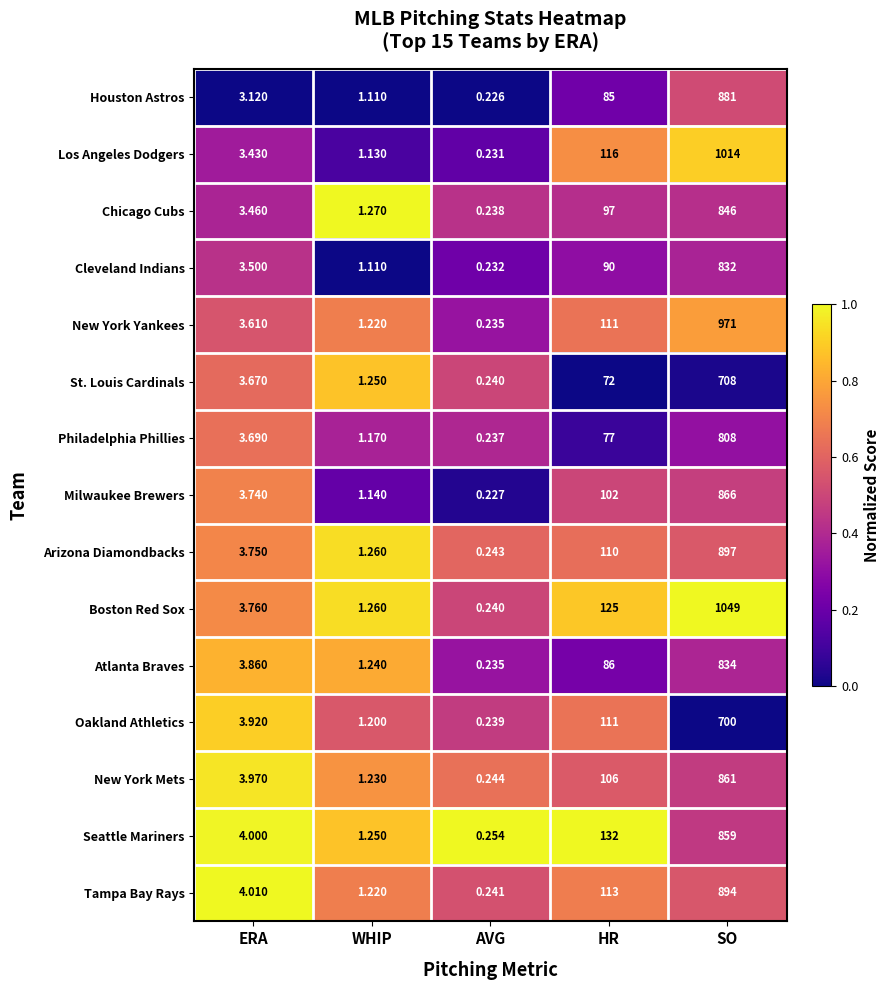

List the labels in order of Chicago Cubs value, largest first.

SO, HR, ERA, WHIP, AVG